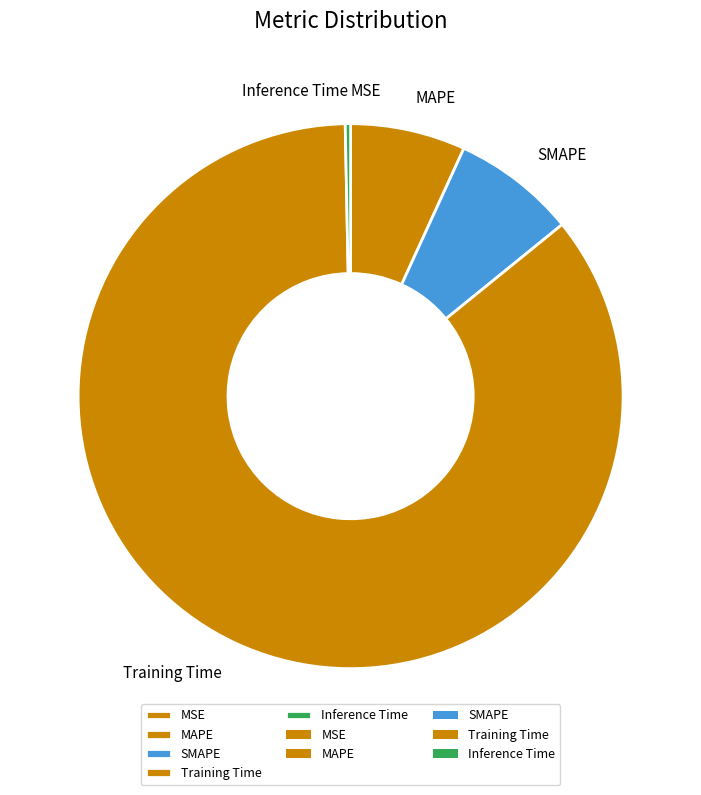

Is it true that Inference Time is 0% of the pie?

True